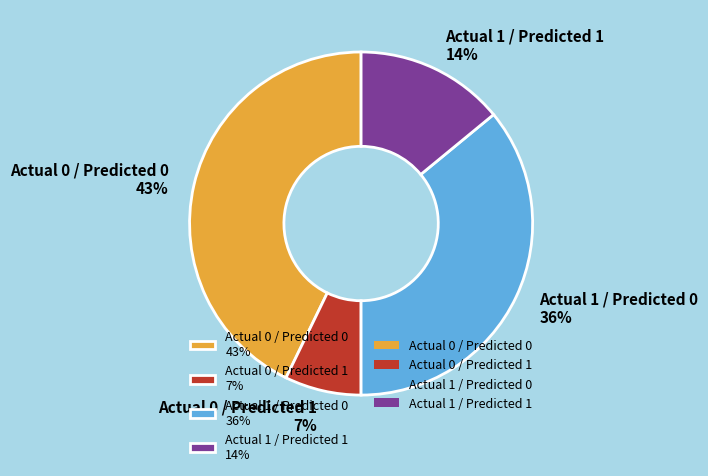

Which slice is the smallest?

Actual 0 / Predicted 1